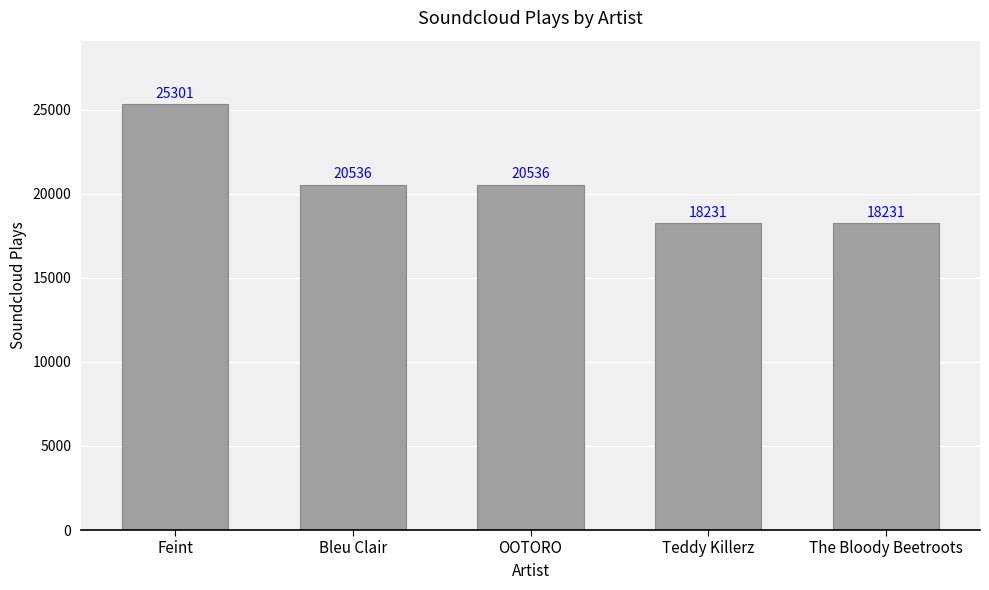

Count the number of data series in this chart.

1